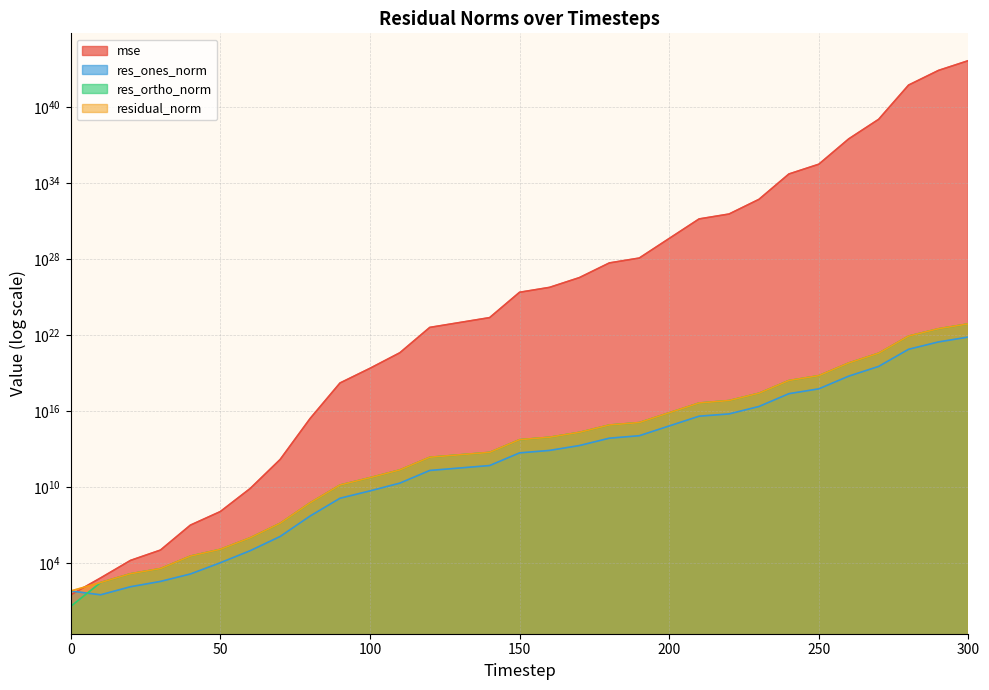

After their last crossing, which series has the higher values: res_ones_norm or res_ortho_norm?

res_ortho_norm